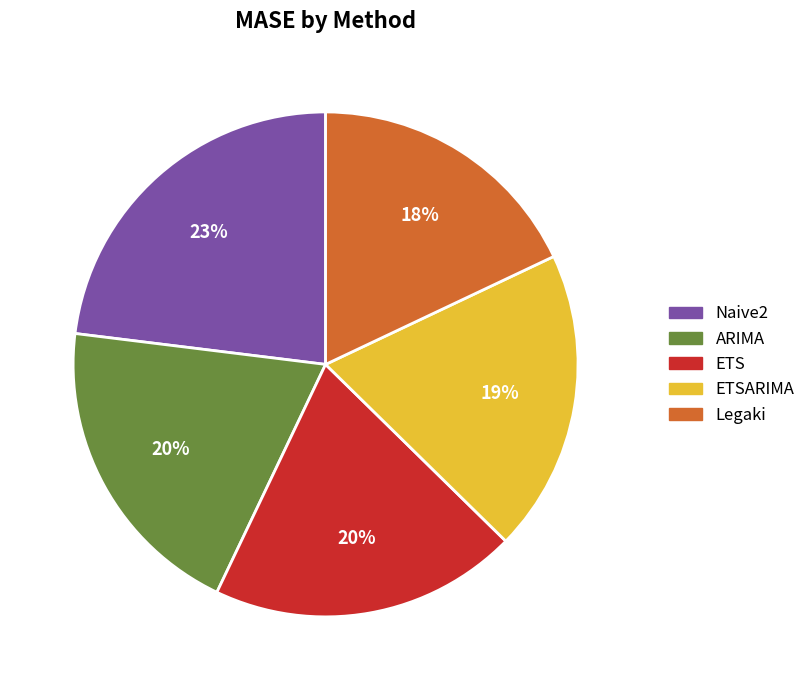

Does ETS account for over 50% of the chart?

No